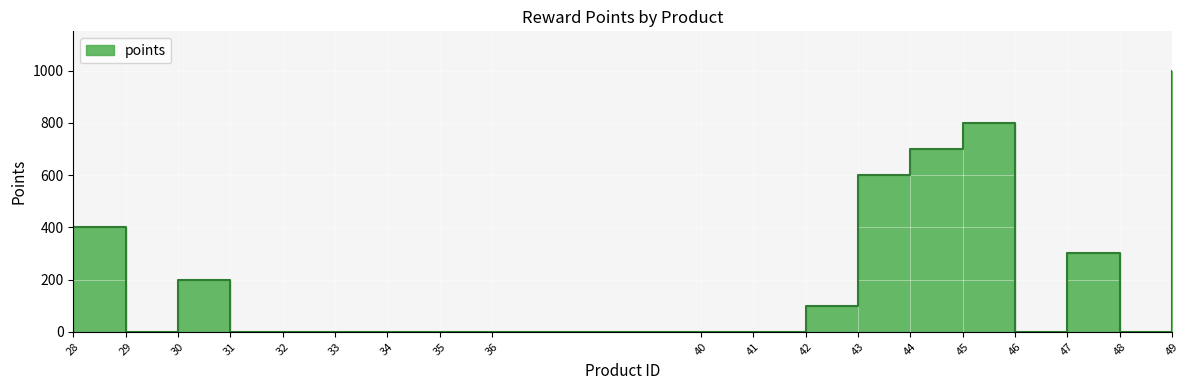

At which category does the data reach its first local peak?

30